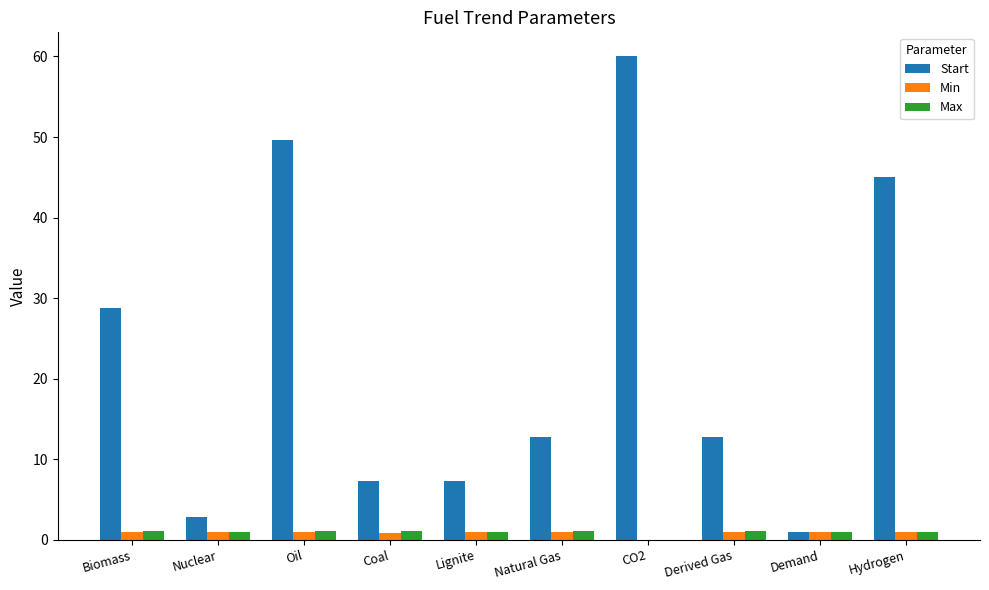

Which series changed the most between Derived Gas and Hydrogen?

Start